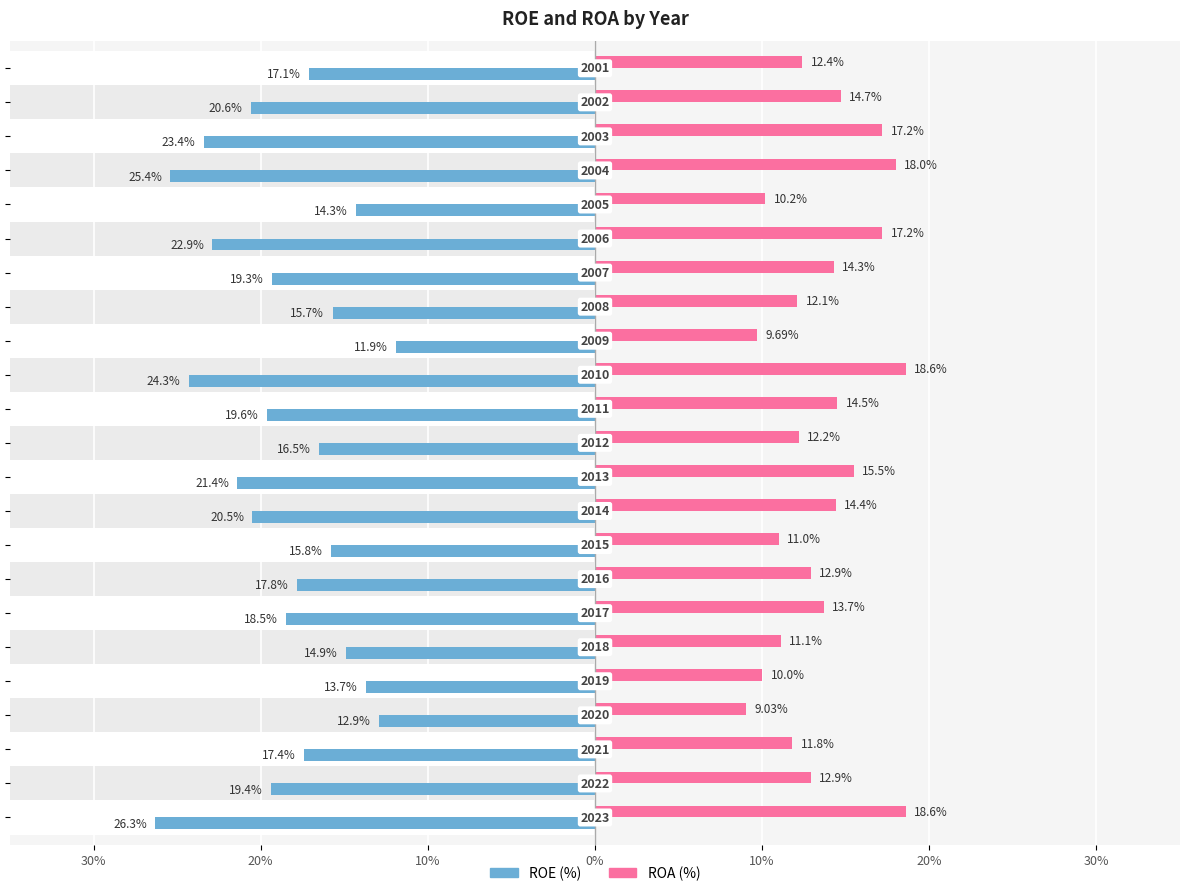

What are all the series names shown in the legend?

ROE (%), ROA (%)